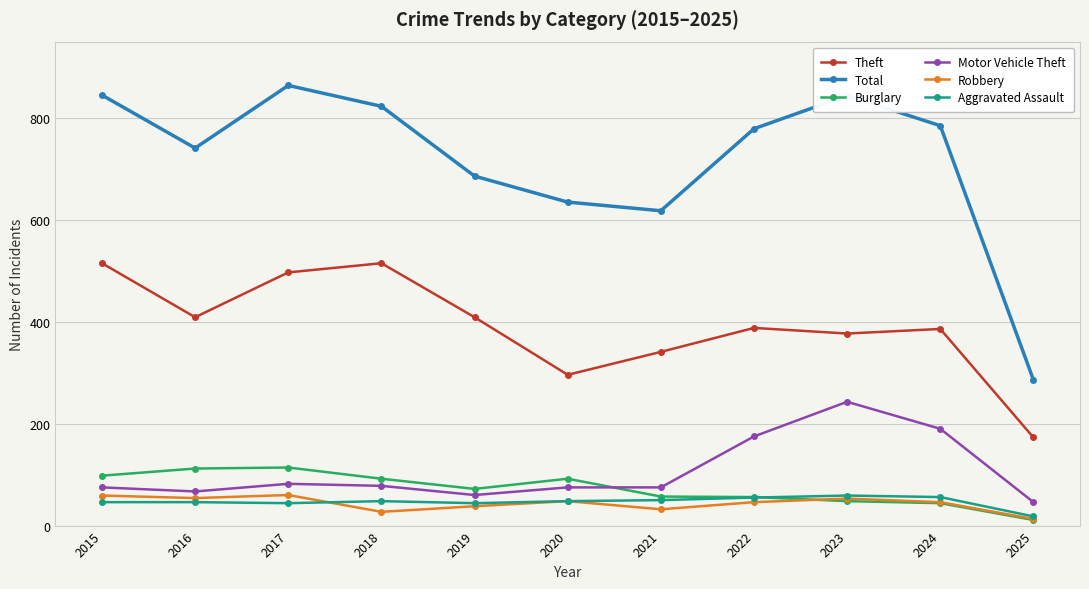

What is the sum of the Aggravated Assault values at 2022 and 2019?

99